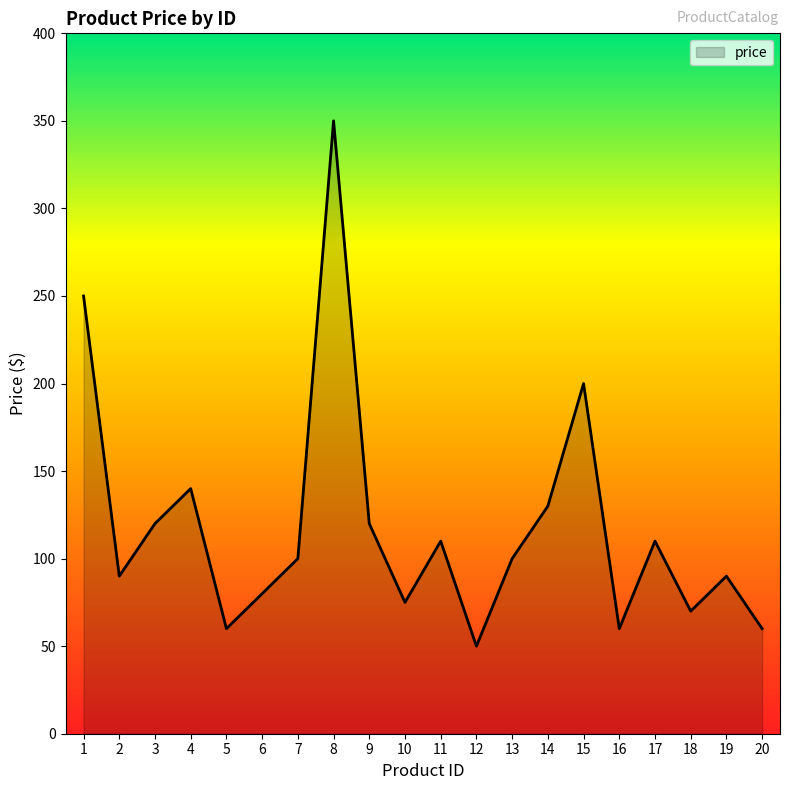

What is the change in value from 1 to 9?

-130